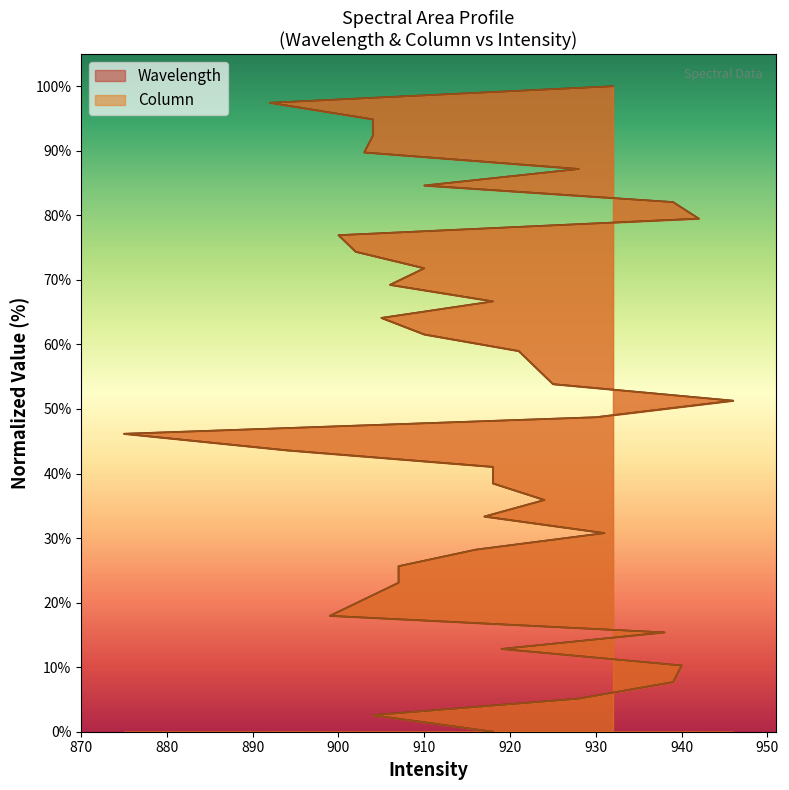

Does the chart have visible grid lines?

No